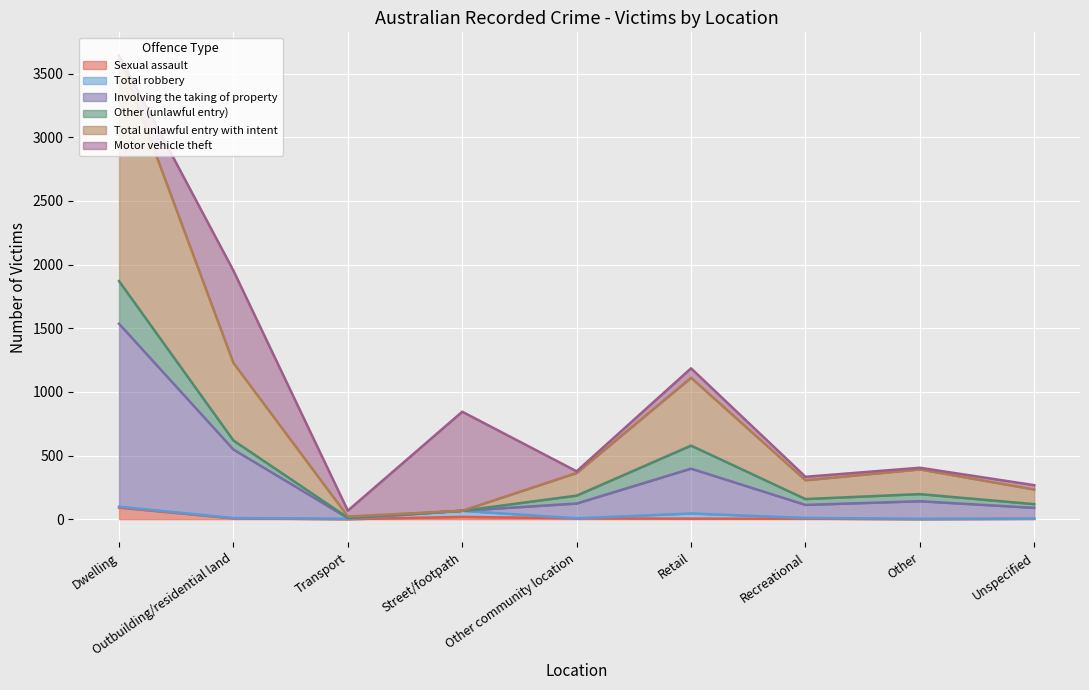

What is the highest value of the Sexual assault series?

91